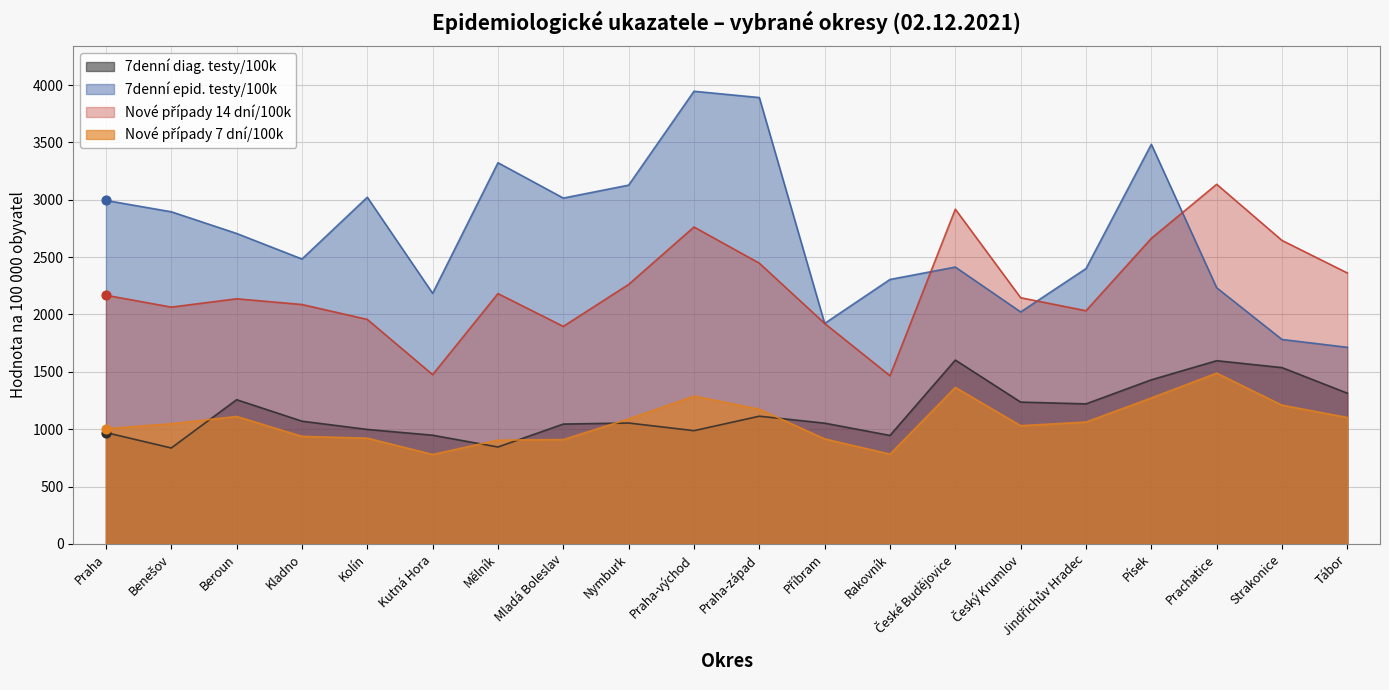

Which series reaches the minimum Y coordinate?

Nové případy 7 dní/100k